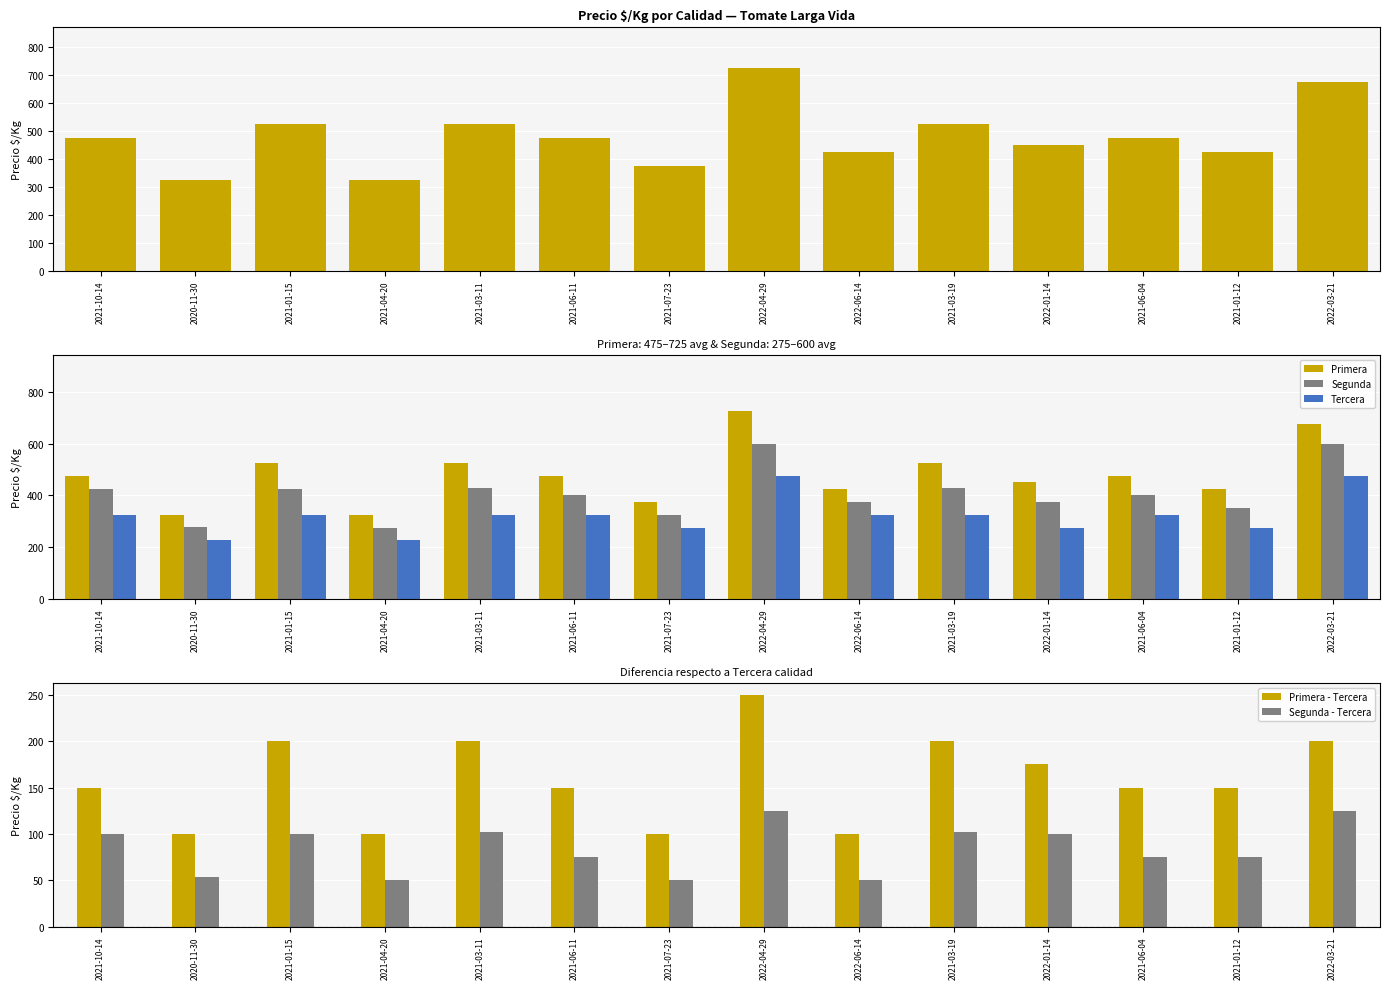

Which series has the largest total across all categories?

Primera